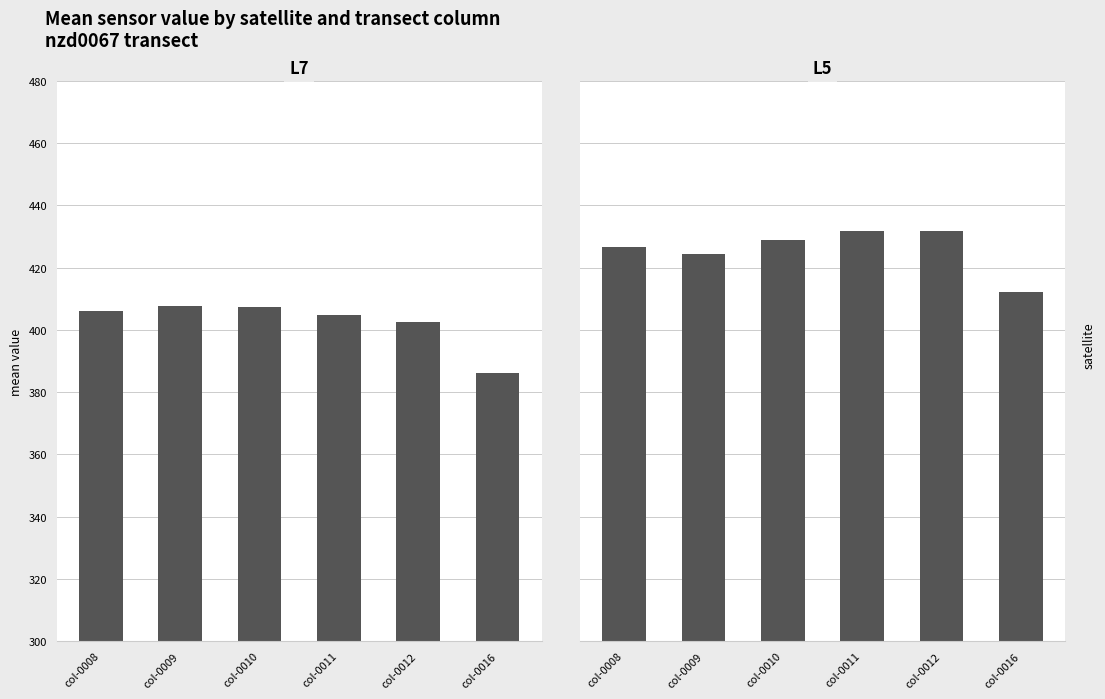

Reading right to left, list all the values displayed in this chart.

L7: 386.1	402.6	404.9	407.3	407.8	406.2
L5: 412.2	431.8	431.7	428.8	424.4	426.8